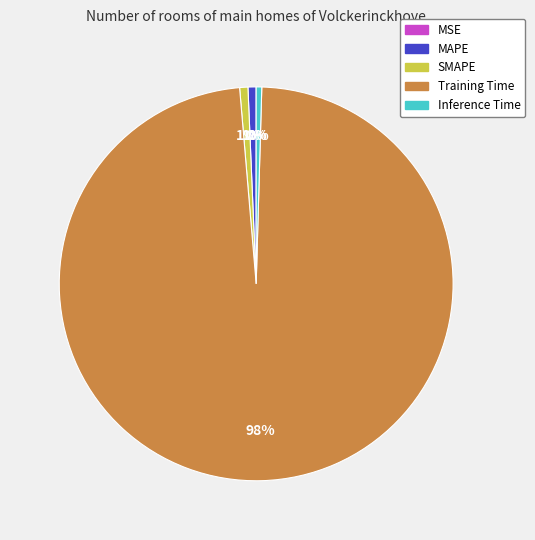

Which category accounts for the majority?

Training Time